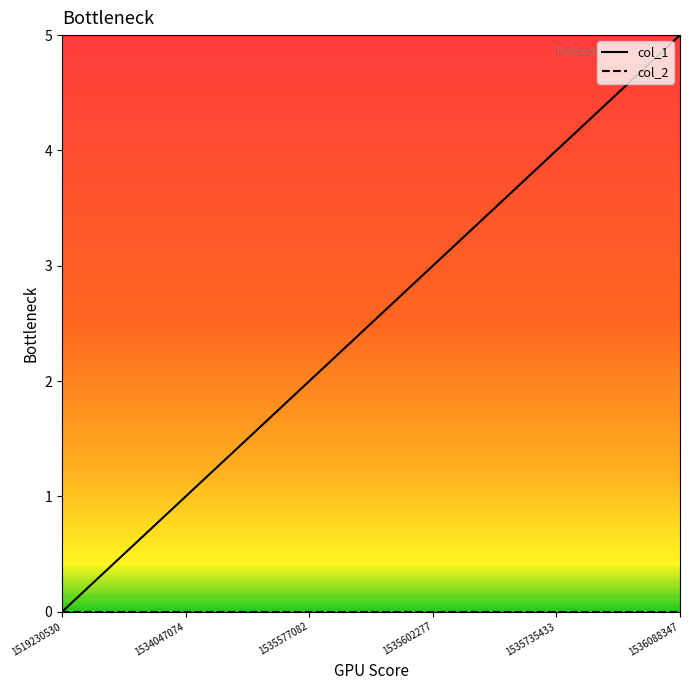

Which series has the largest range (max minus min)?

col_1